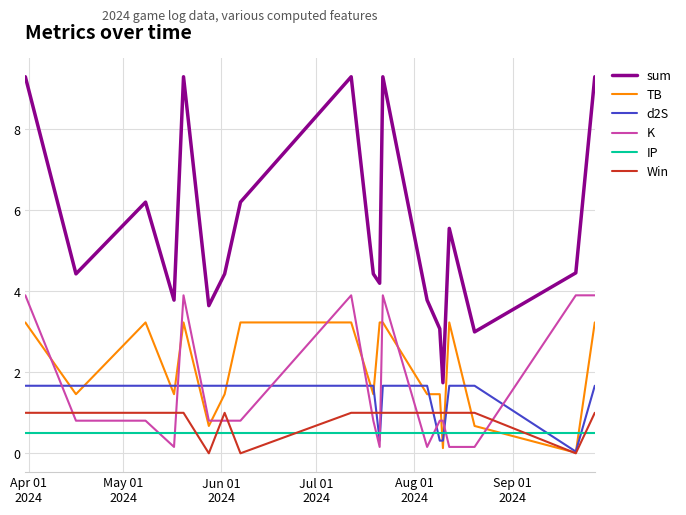

Count the Win values in the range 1 to 2.

16